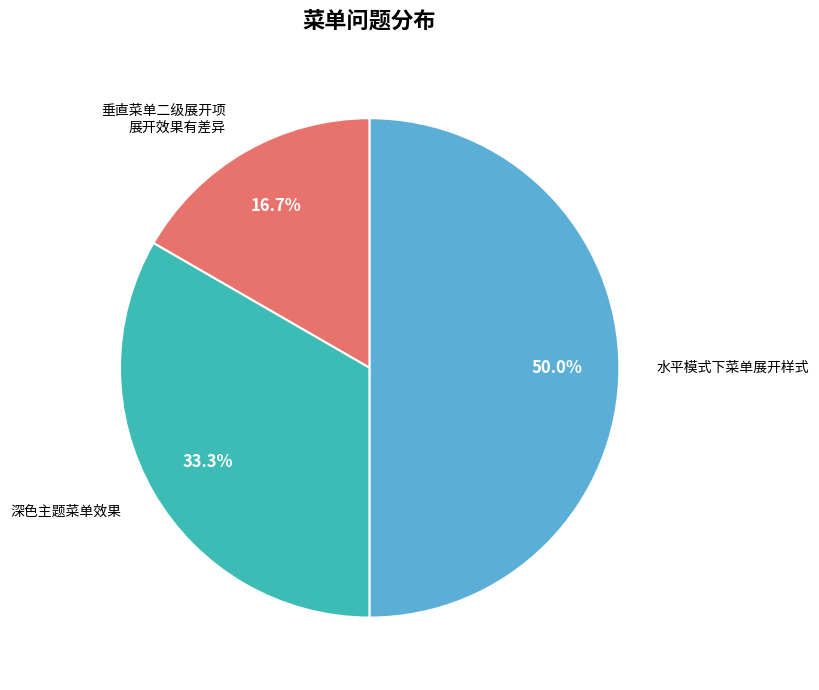

Rank the categories by value from lowest to highest.

垂直菜单二级展开项
展开效果有差异, 深色主题菜单效果, 水平模式下菜单展开样式